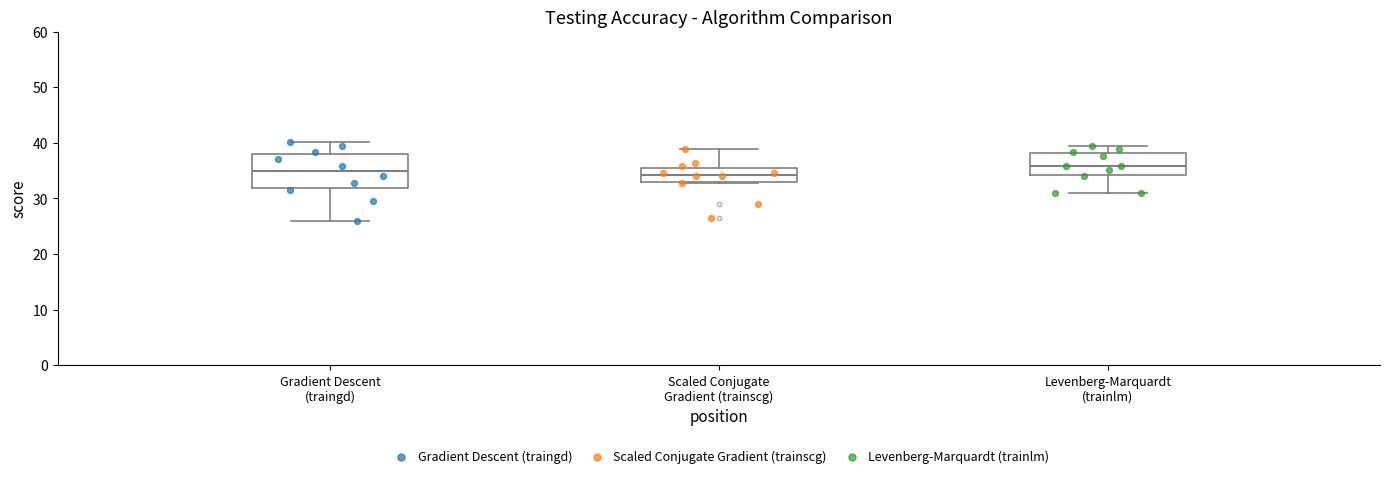

Reading left to right, read every box against the y-axis: the position of its median line, the range the box covers, and the ends of its whiskers. The values are not printed on the chart, so give them approximately, as read against the axis.

Gradient Descent (traingd): median 35, box 32 to 38, whiskers 26 to 40
Scaled Conjugate Gradient (trainscg): median 34, box 33 to 36, whiskers 33 (just below the box's lower edge) to 39
Levenberg-Marquardt (trainlm): median 36, box 34 to 38, whiskers 31 to 40